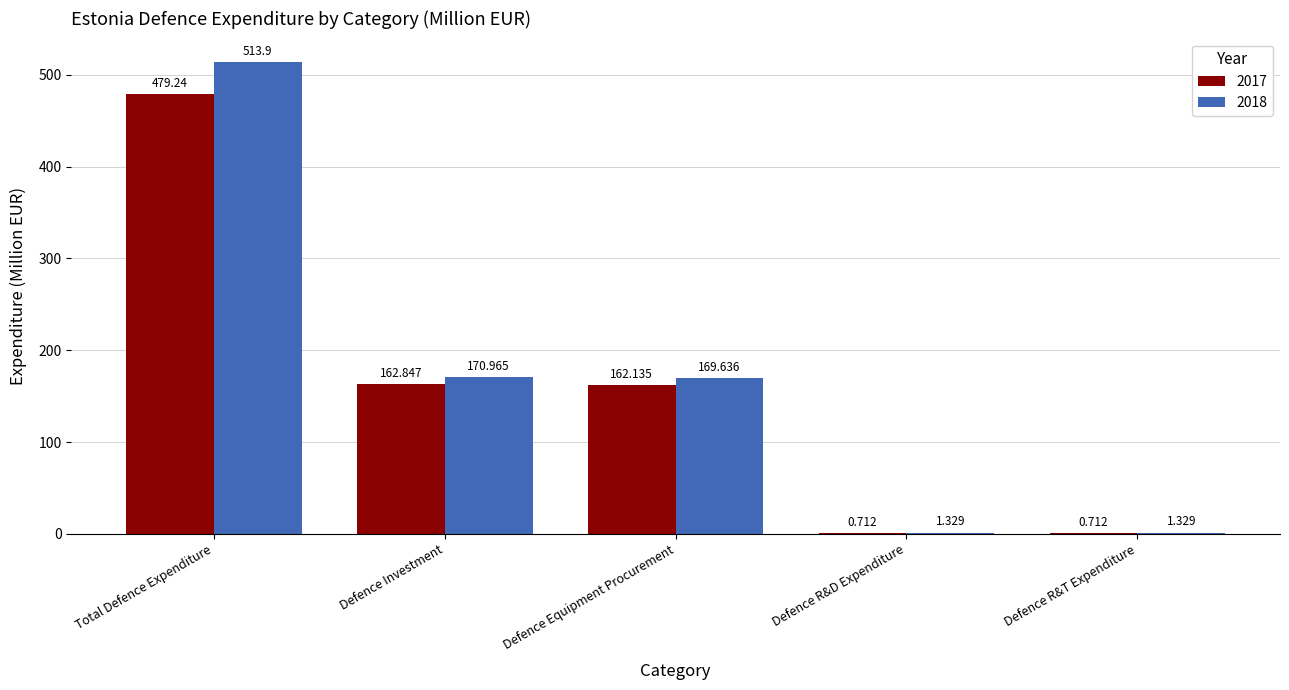

At which category is the sum across all series the highest?

Total Defence Expenditure